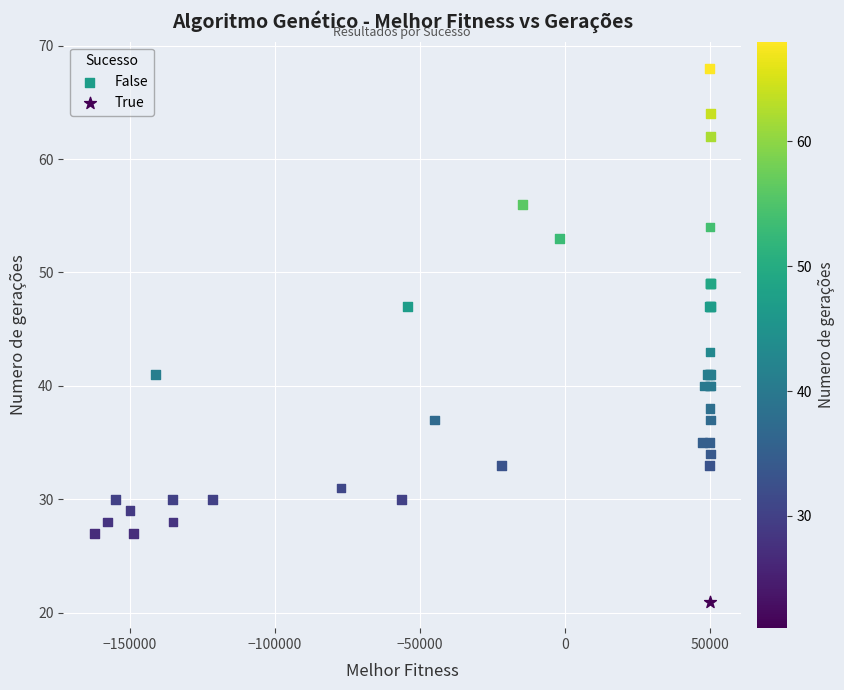

What are all the series names shown in the legend?

False, True